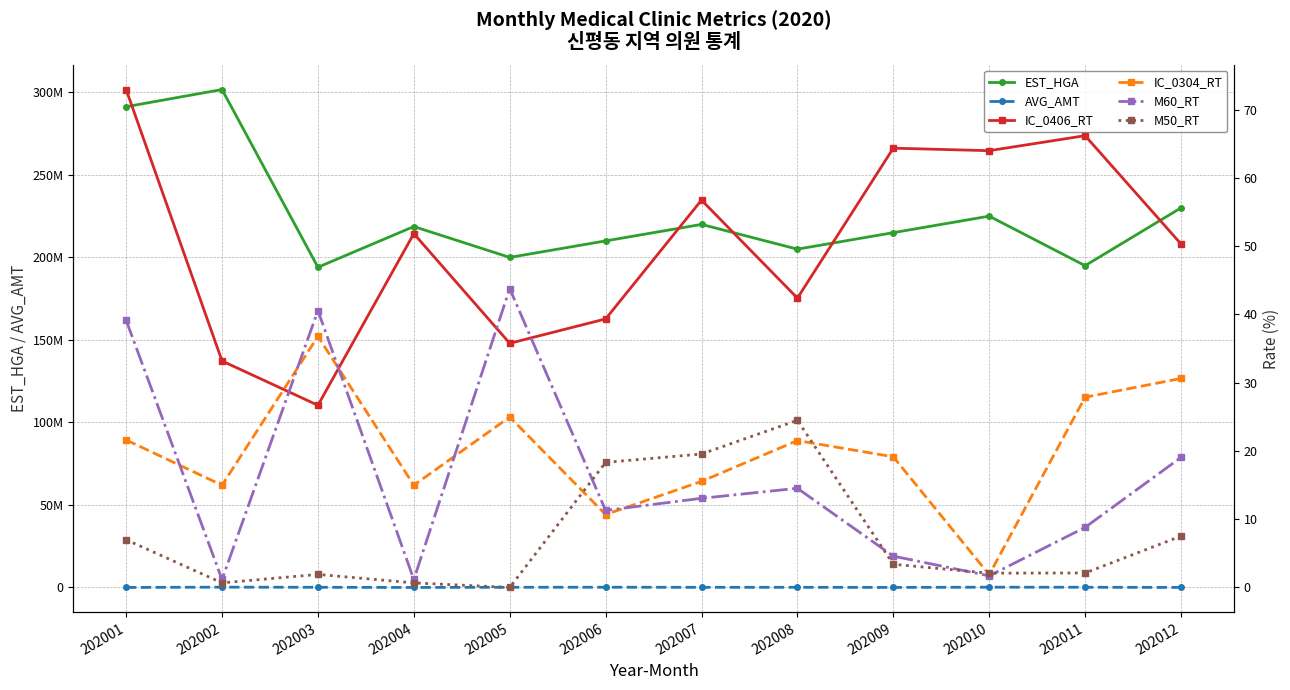

How many values in the EST_HGA series exceed 218708242?

5